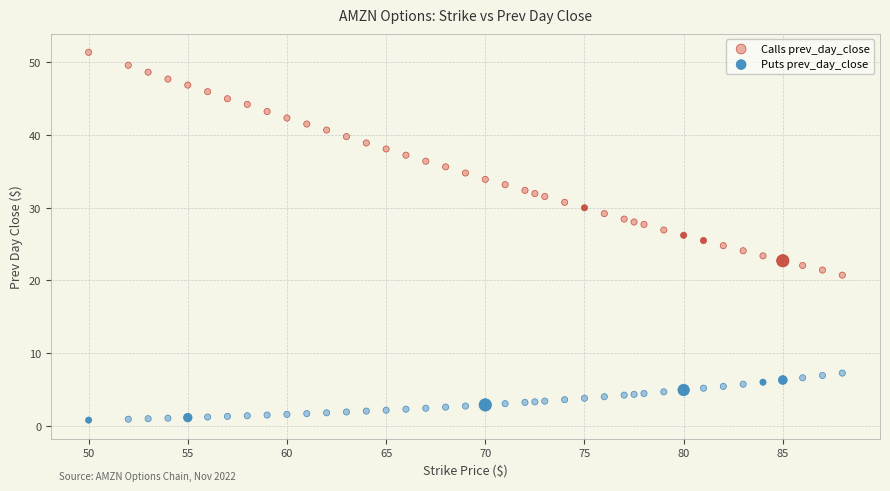

Across all data points, what is the range of X values (max minus min)?

38.0